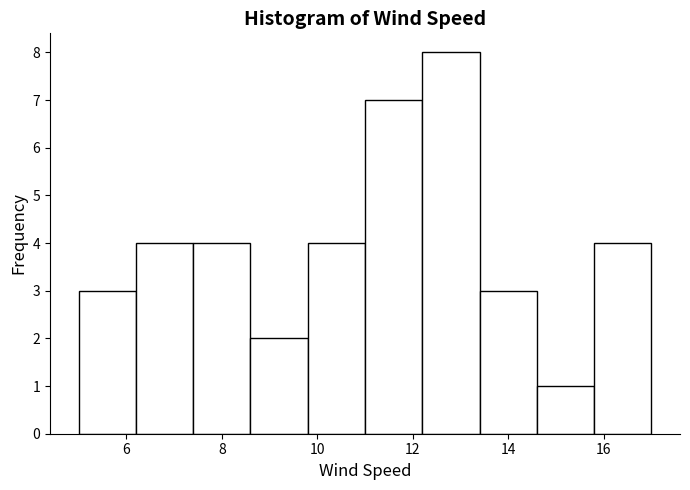

Reading left to right, list every bar in this chart as the range it spans on the x-axis followed by its height. The values are not printed on the chart, so give them approximately, as read against the axis.

5.0 to 6.2: 3
6.2 to 7.4: 4
7.4 to 8.6: 4
8.6 to 9.8: 2
9.8 to 11.0: 4
11.0 to 12.2: 7
12.2 to 13.4: 8
13.4 to 14.6: 3
14.6 to 15.8: 1
15.8 to 17.0: 4